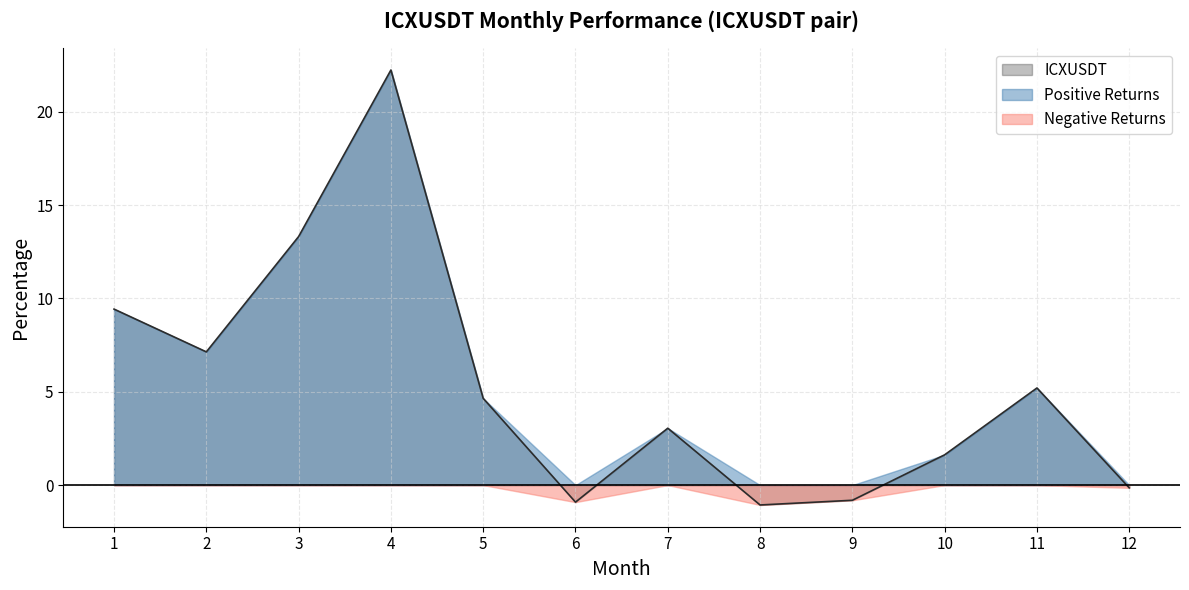

What is the difference between the maximum and minimum values?

23.3